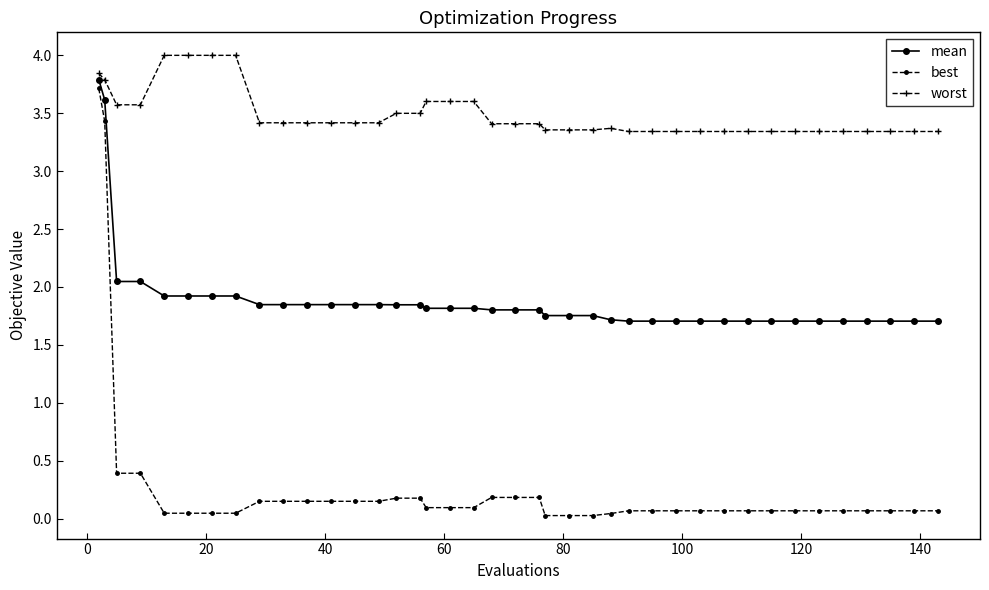

True or false: mean and best cross at least once.

False